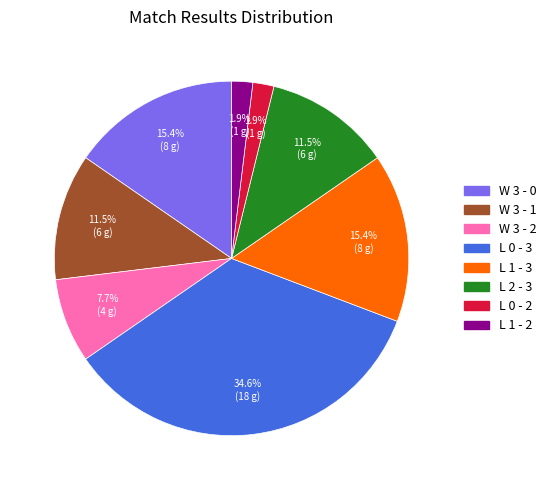

Which category has the biggest portion of the pie?

L 0 - 3